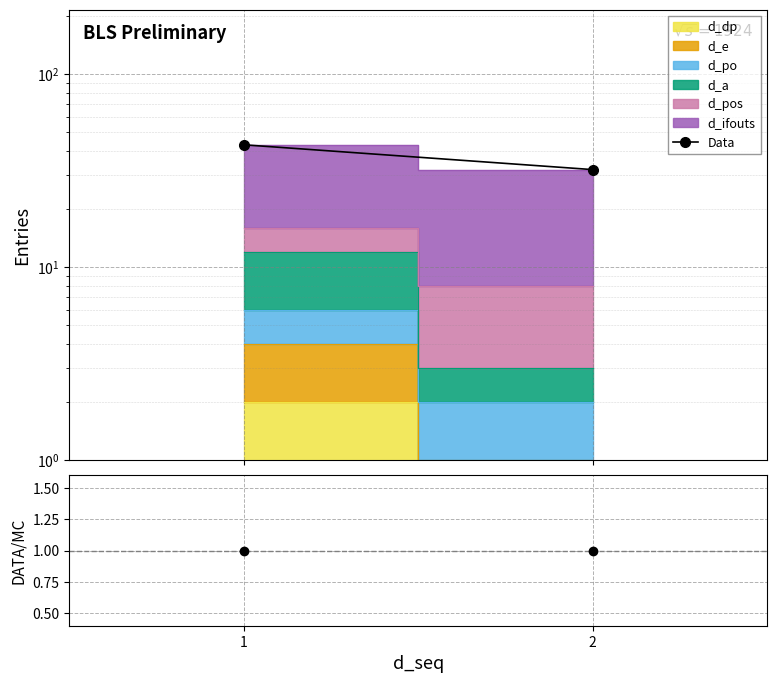

Is it true that the value at 2 is 50?

False